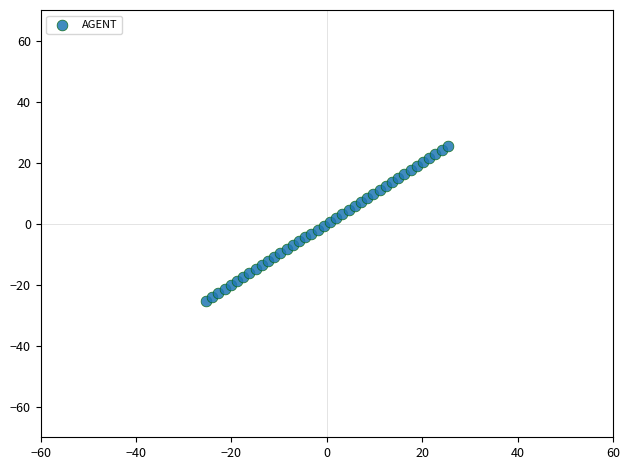

What is the range of Y values (max minus min)?

50.7